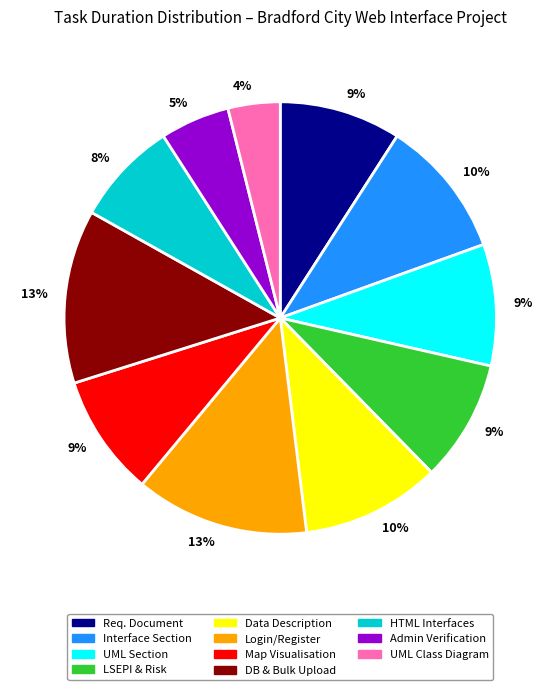

Which slice is the smallest?

UML Class Diagram